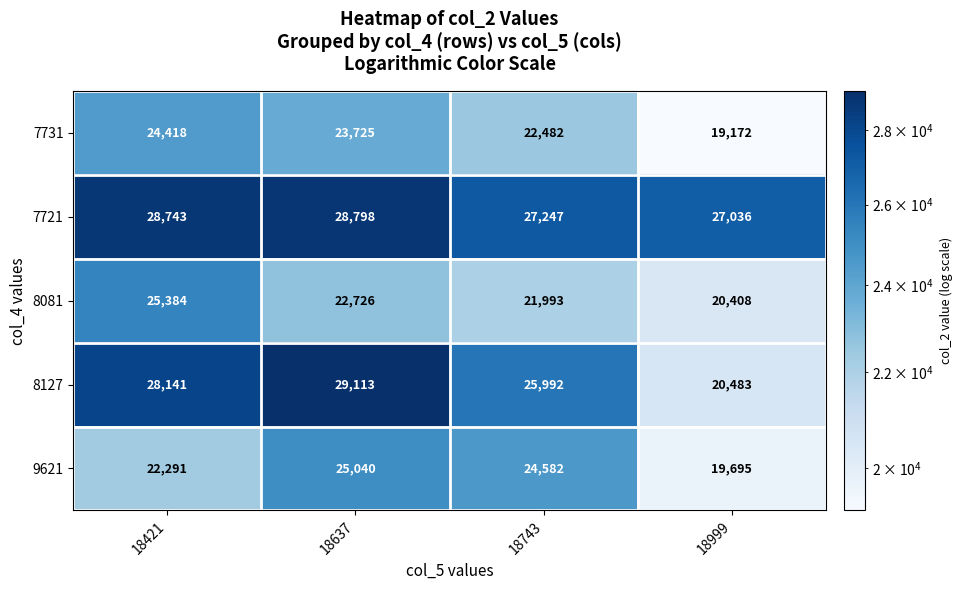

At which category is the sum across all series the highest?

18637